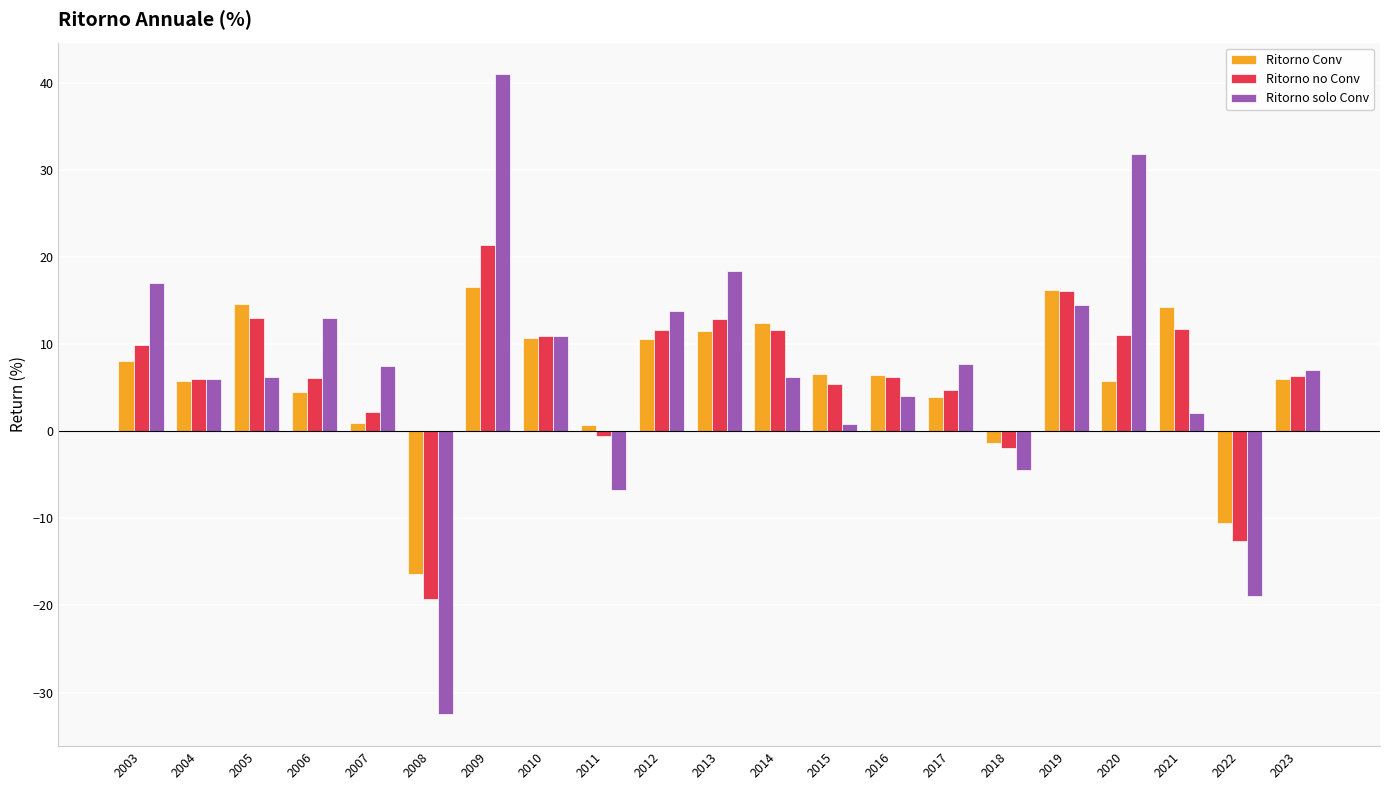

At which label is Ritorno solo Conv closest to 4?

2016